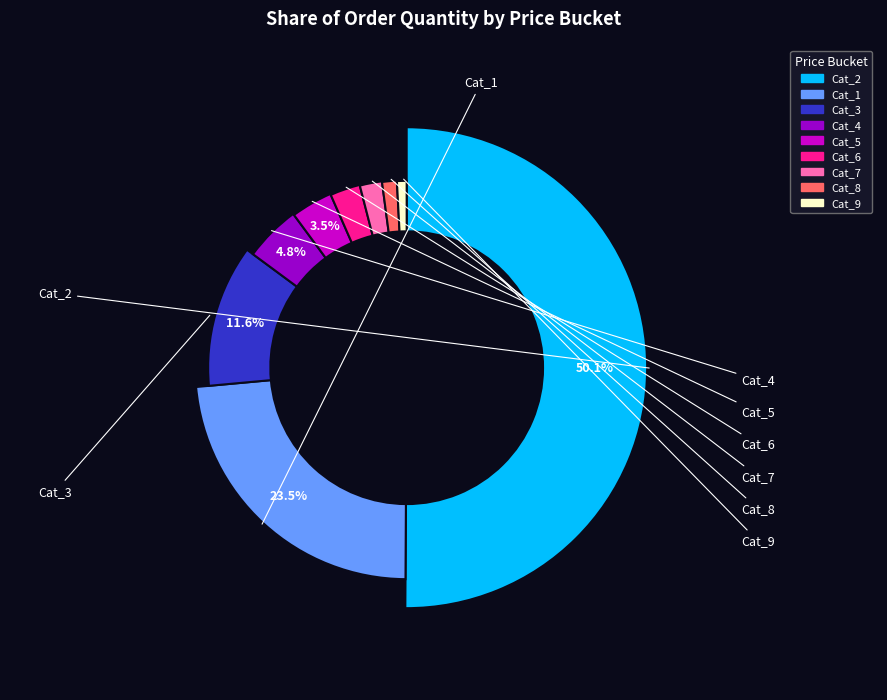

Count the number of slices in the pie.

9